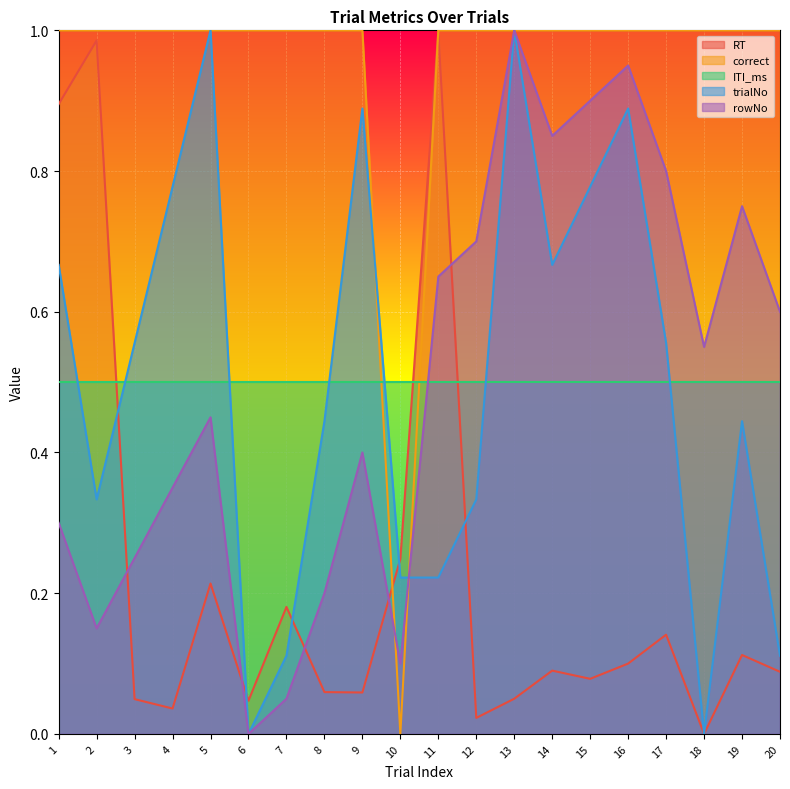

Which series has the largest range (max minus min)?

RT